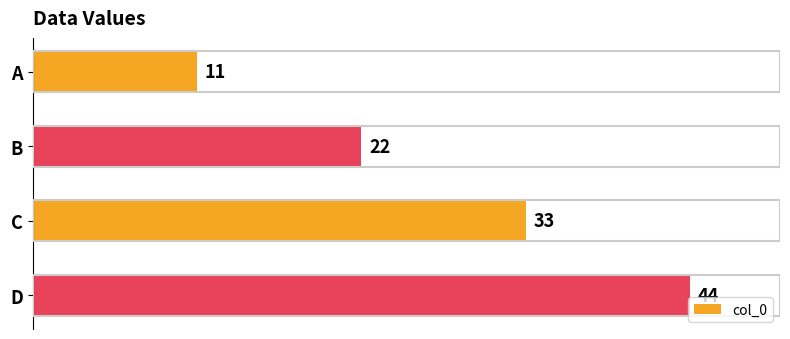

What is the difference between the maximum and minimum values?

33